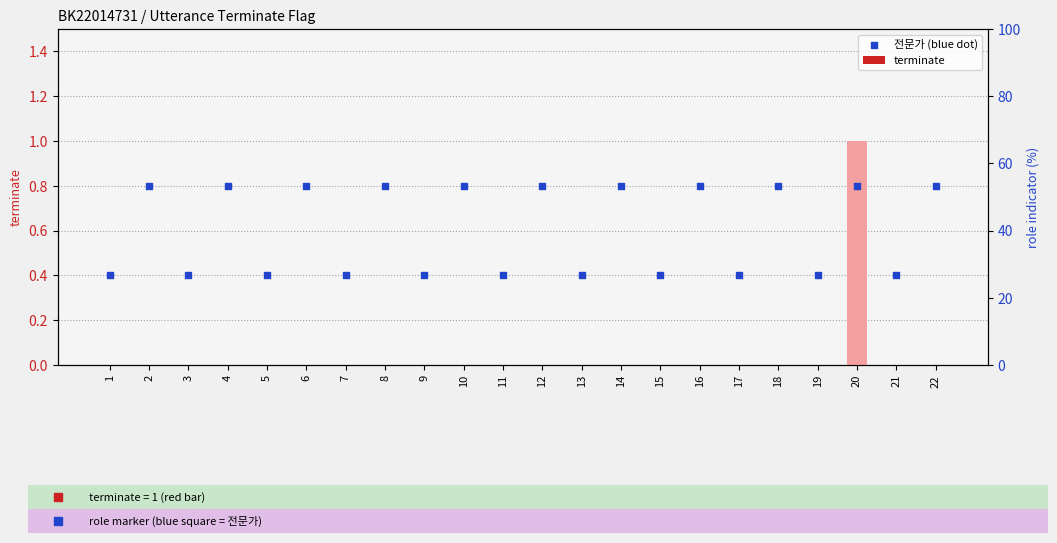

What is the total value across all series at 8?

0.8